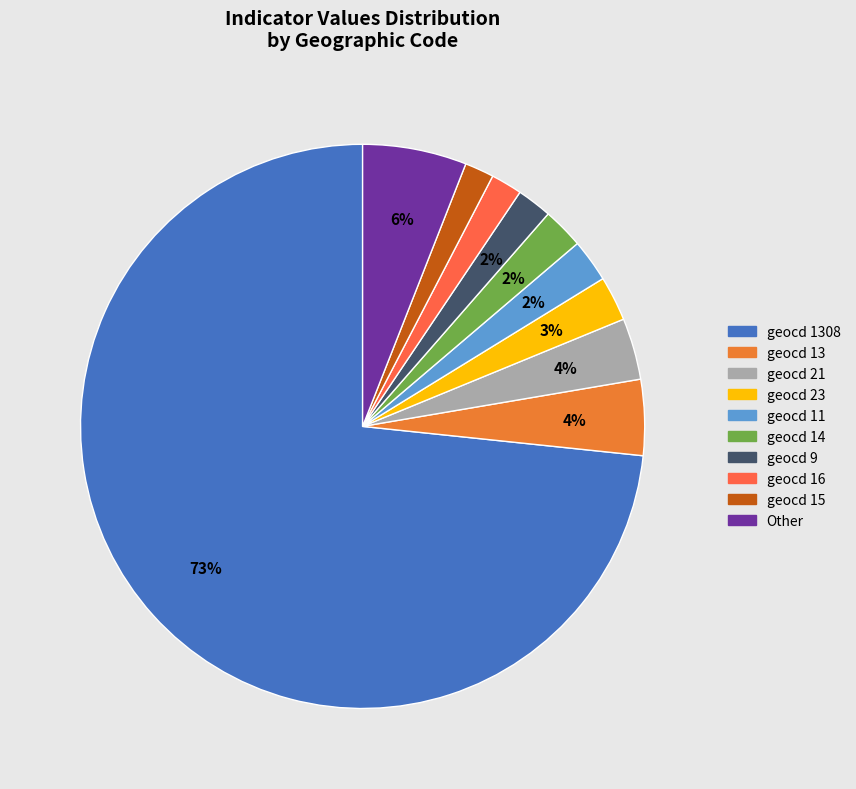

How many slices are in this pie chart?

10